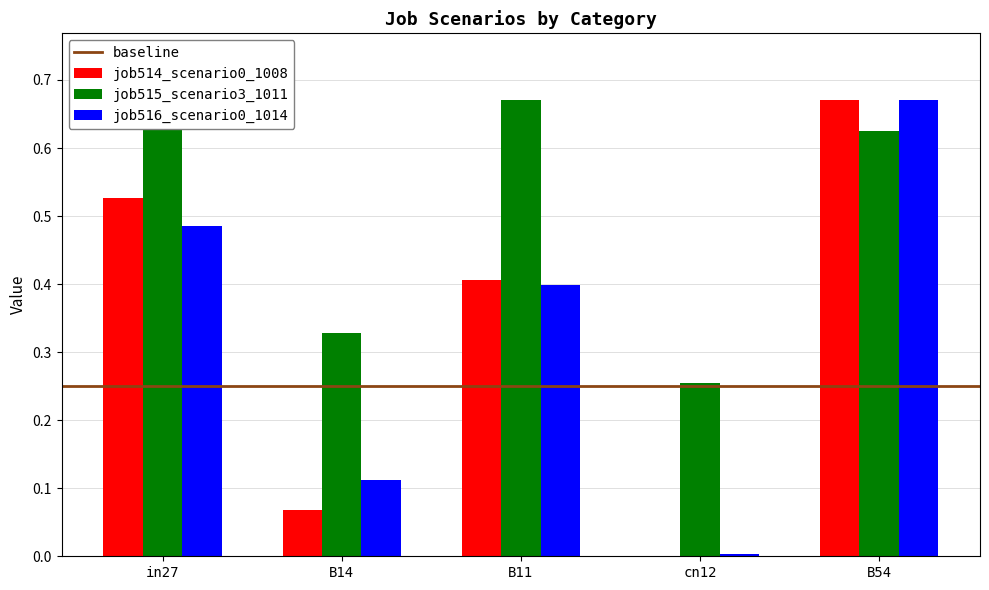

Reading right to left, list all the values displayed in this chart.

job514_scenario0_1008: B54=0.7	cn12=0.0	B11=0.4	B14=0.1	in27=0.5
job515_scenario3_1011: B54=0.6	cn12=0.3	B11=0.7	B14=0.3	in27=0.7
job516_scenario0_1014: B54=0.7	cn12=0.0	B11=0.4	B14=0.1	in27=0.5